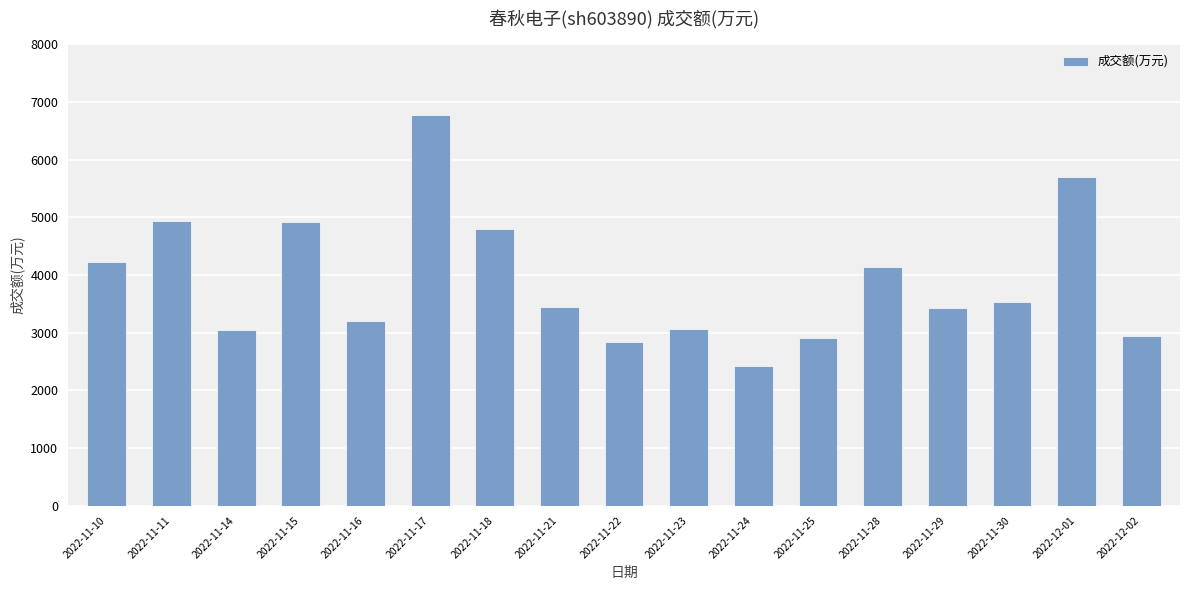

What is the label of the 5th bar from the left?

2022-11-16